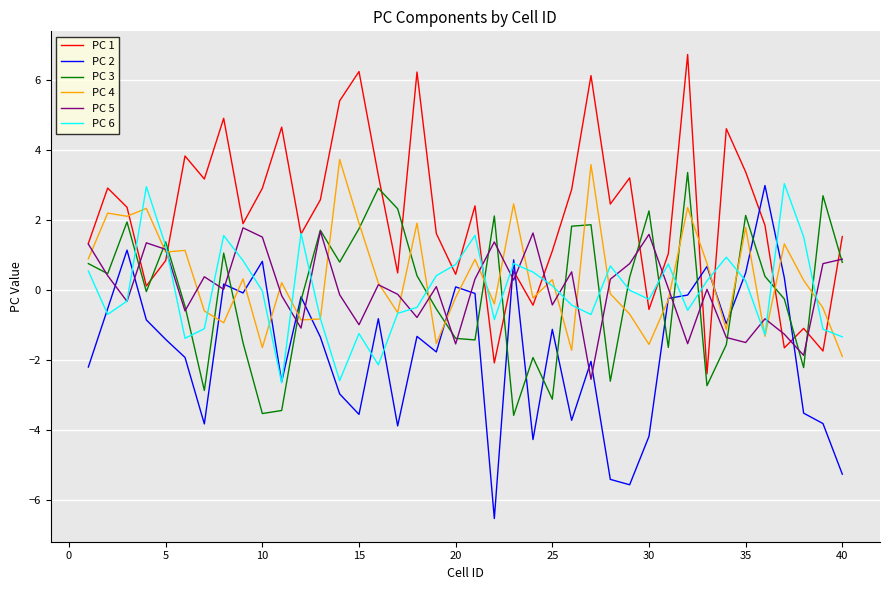

What is the maximum value for PC 5?

1.8